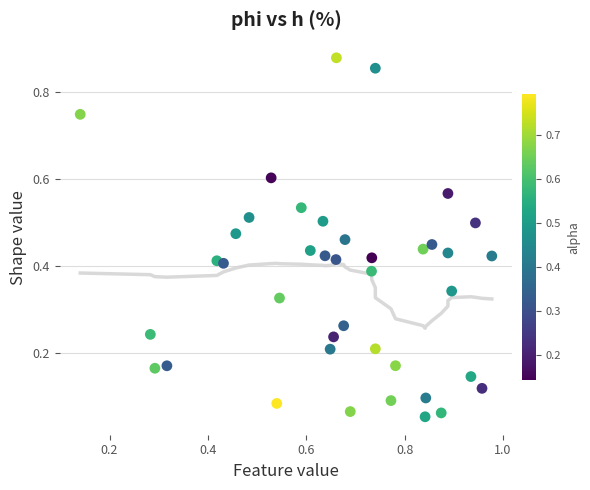

What is the range of Y values (max minus min)?

0.8